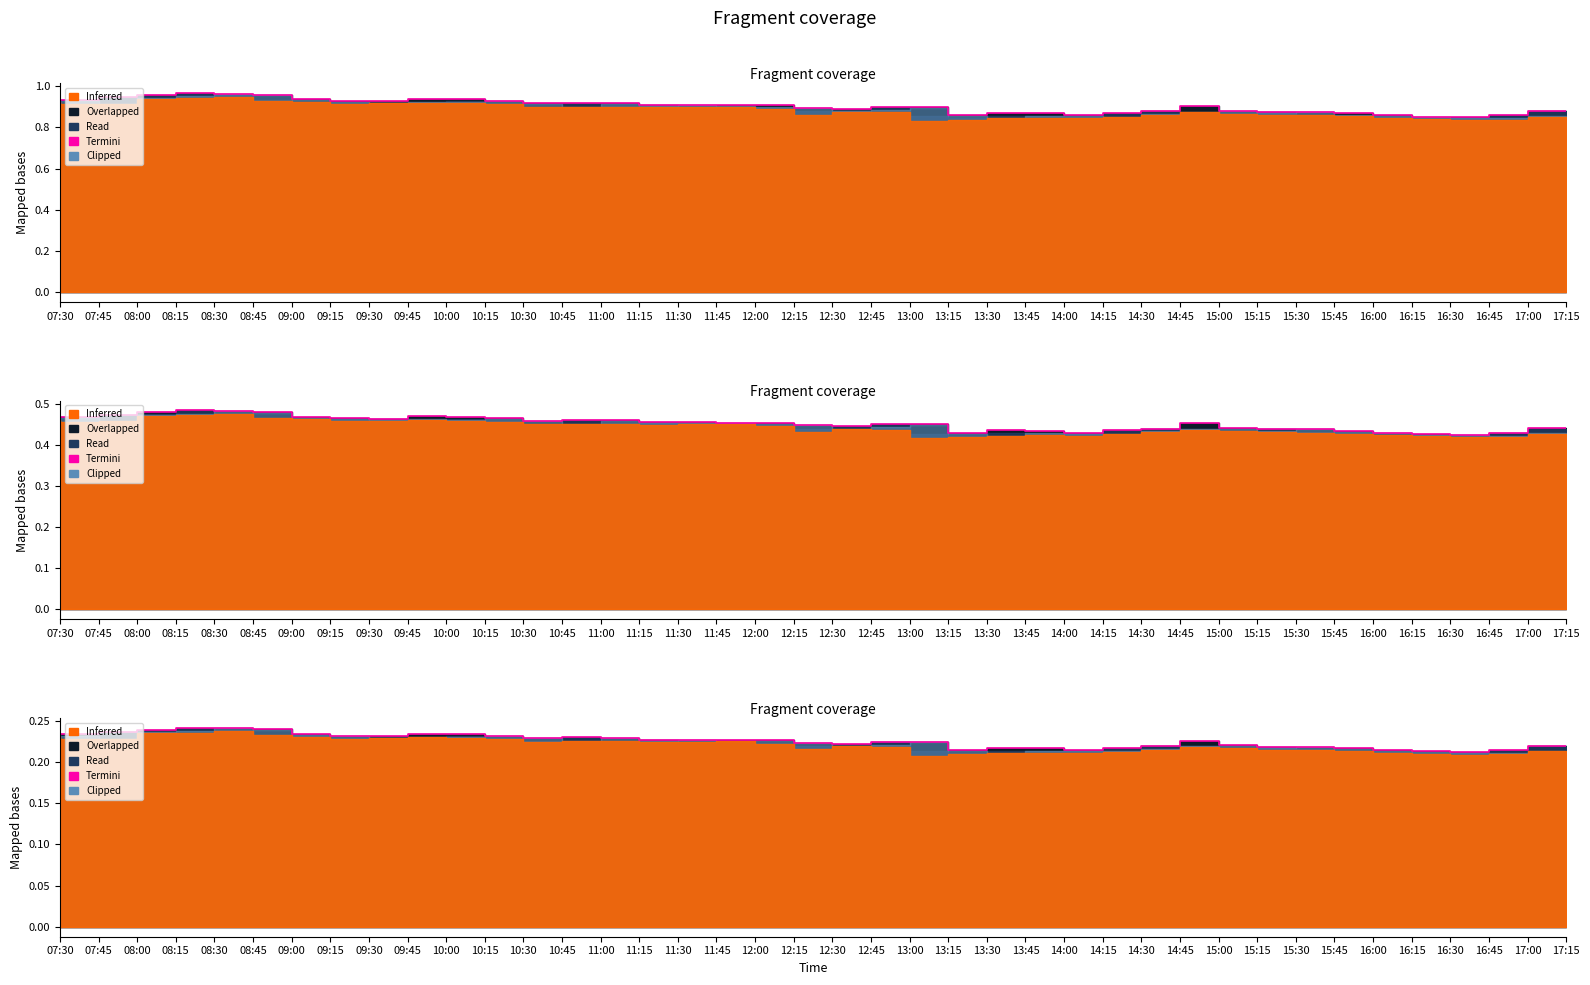

How many data points does each series have?

40